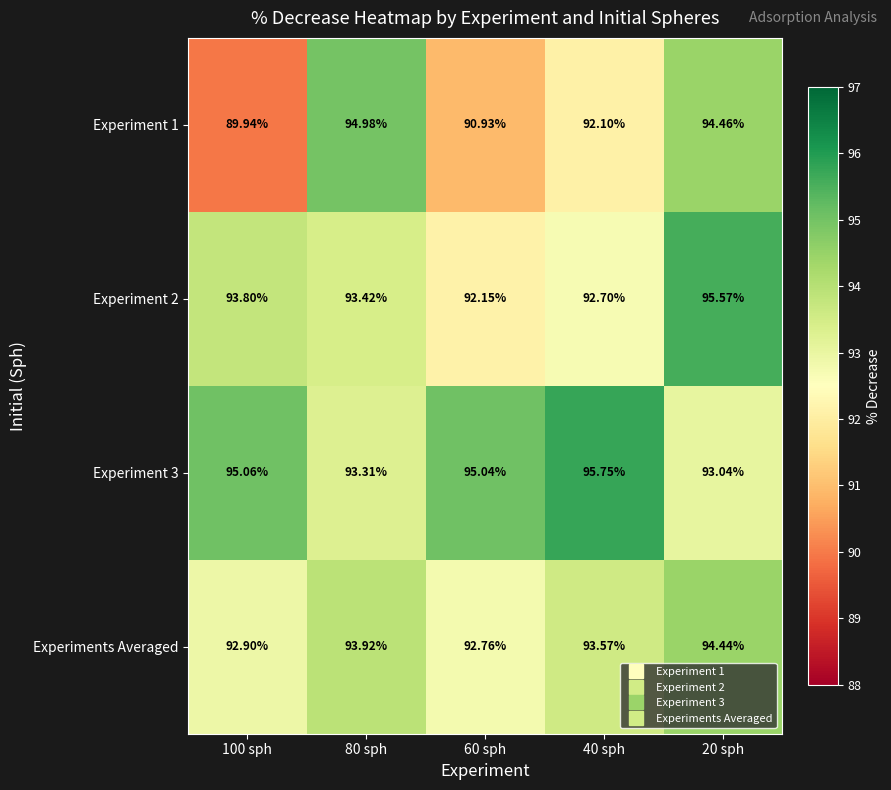

Which series changed the most between 60 sph and 40 sph?

Experiment 1